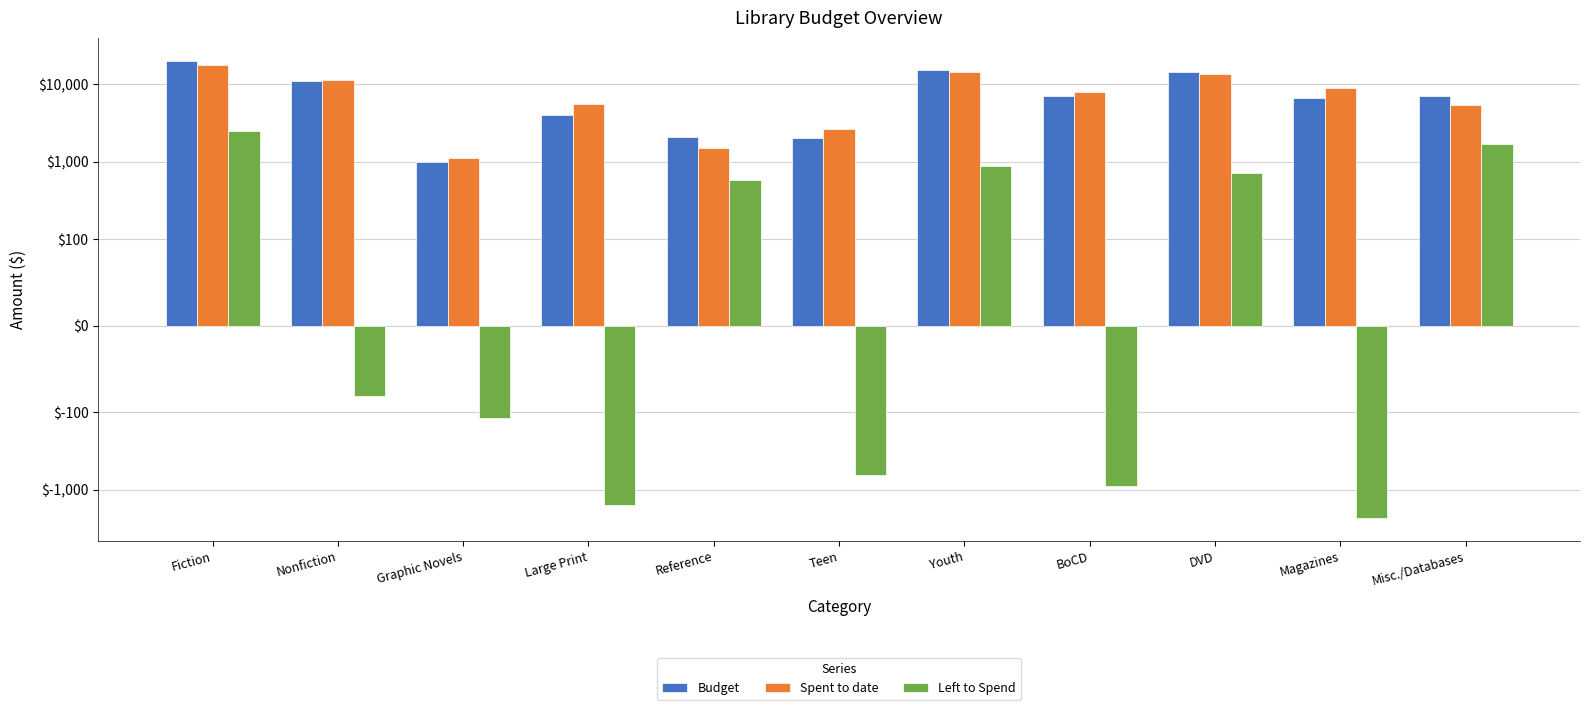

At how many categories does at least one series exceed 1640?

10